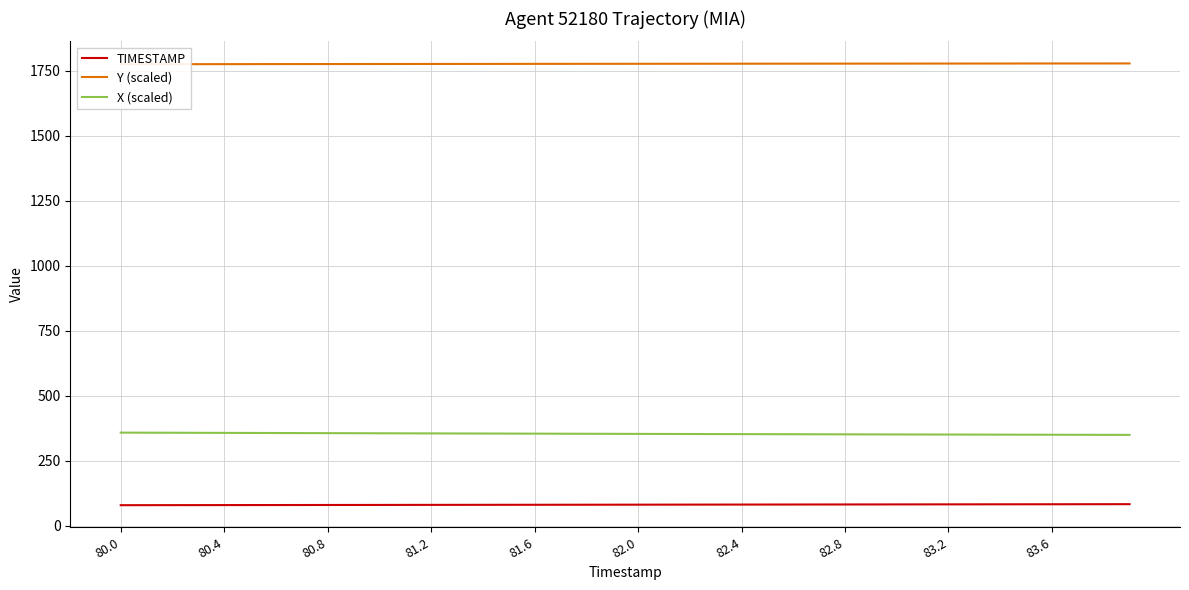

Is the value of X (scaled) at 14 greater than the value of TIMESTAMP at 14?

Yes